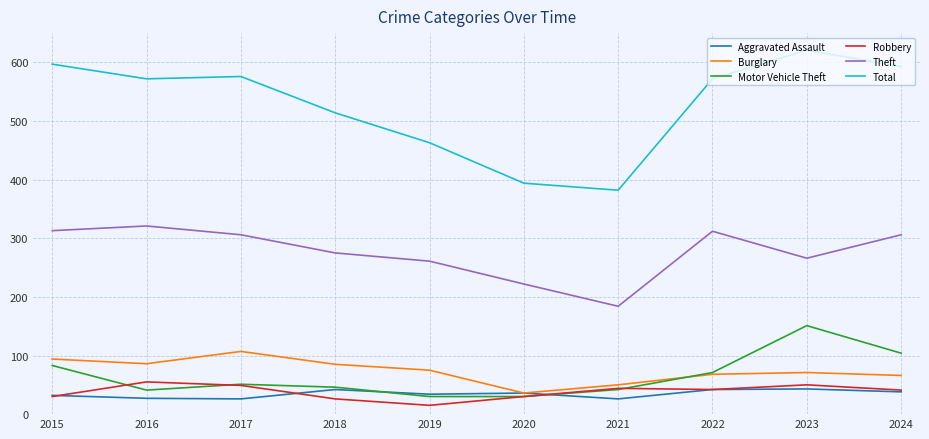

At which label does Total first exceed 572?

2015